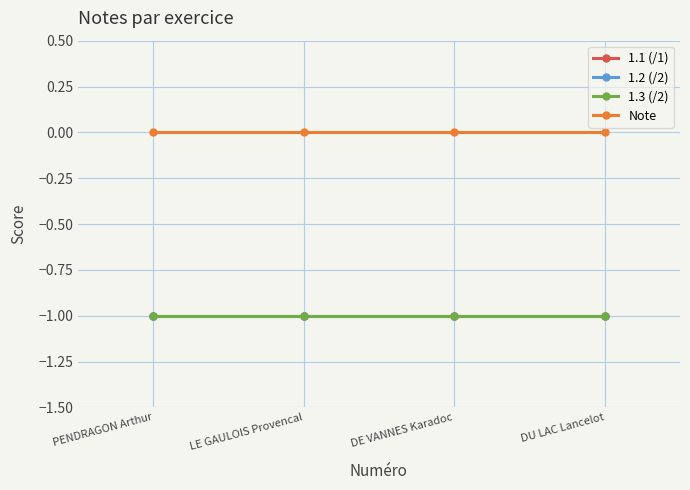

Which has a higher value, LE GAULOIS Provencal or DU LAC Lancelot?

LE GAULOIS Provencal